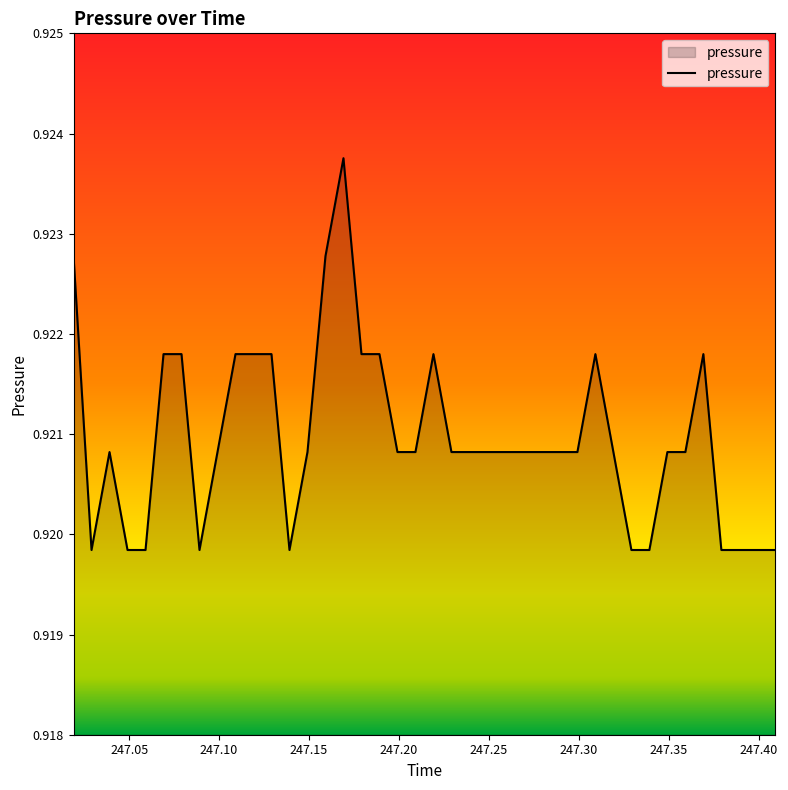

What is the sum of all values?

36.8